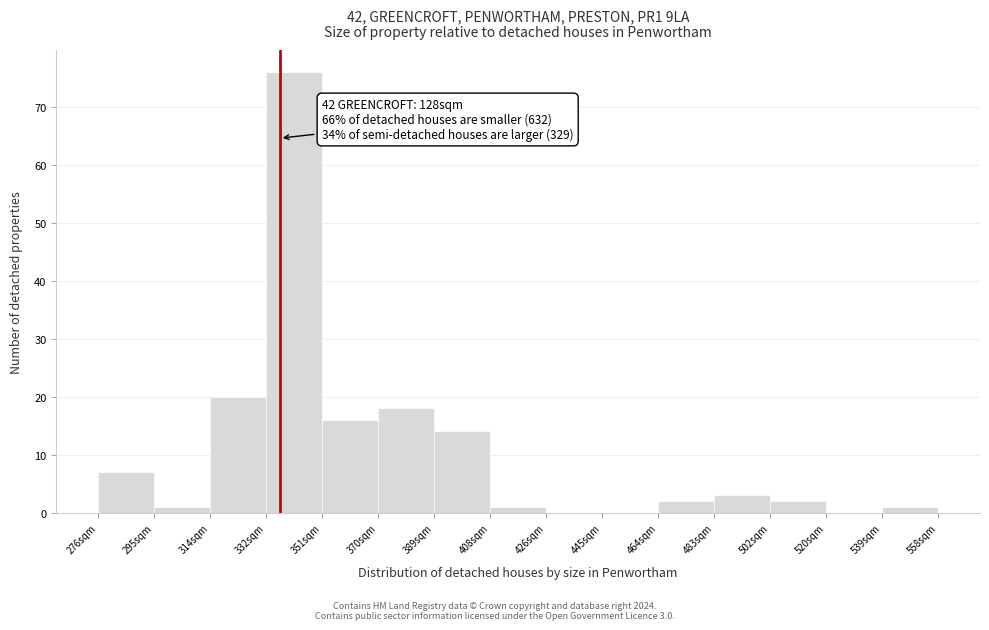

Which range on the x-axis has the tallest bar?

332.4 to 351.2